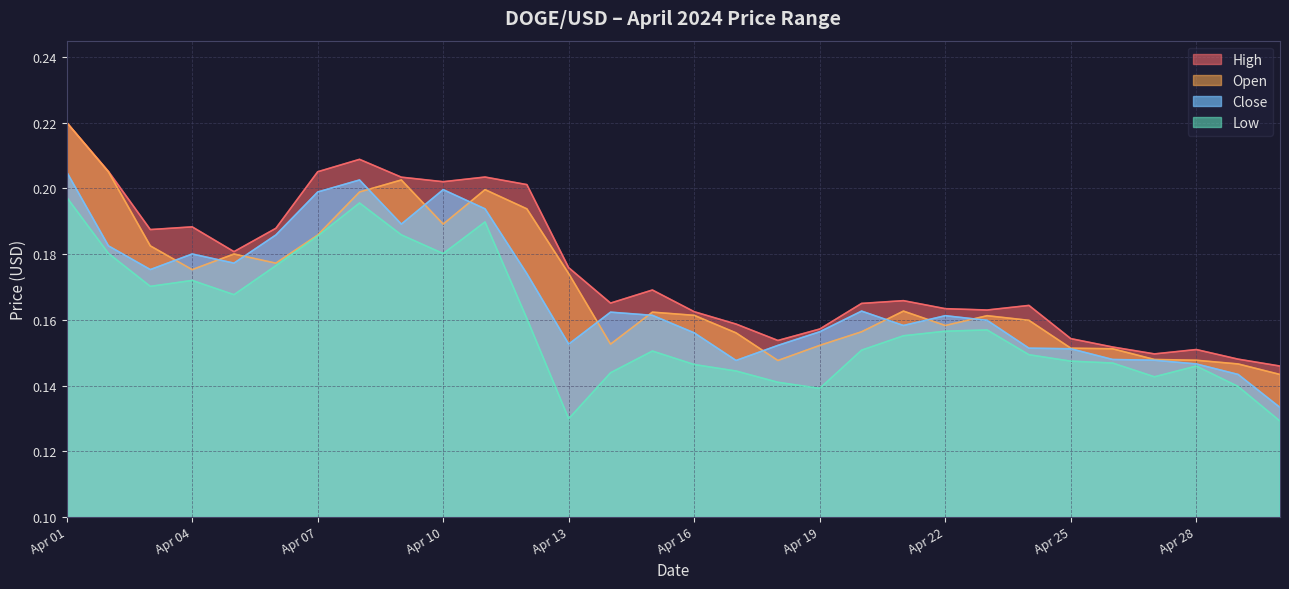

How many categories are shown in the chart?

30